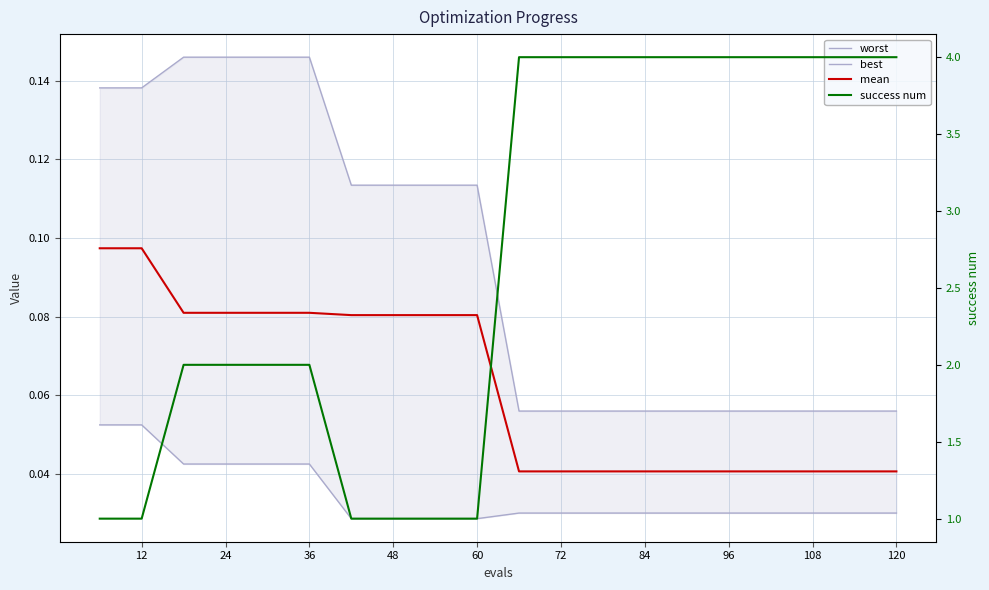

What is the sum of all mean values?

1.2